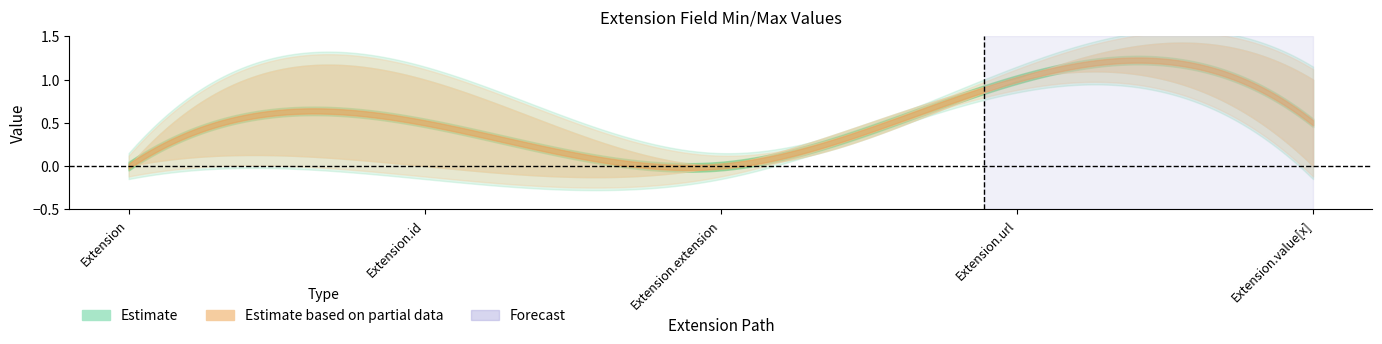

True or false: Base Min and Estimate intersect in this chart.

False